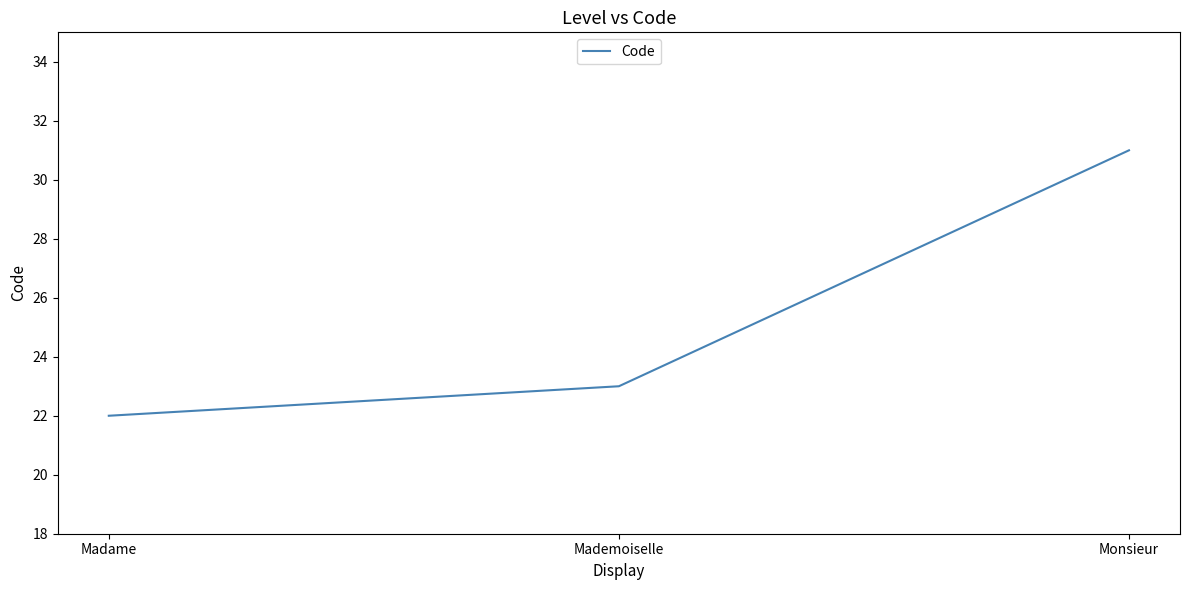

What is the difference between the values at Madame and Monsieur?

9